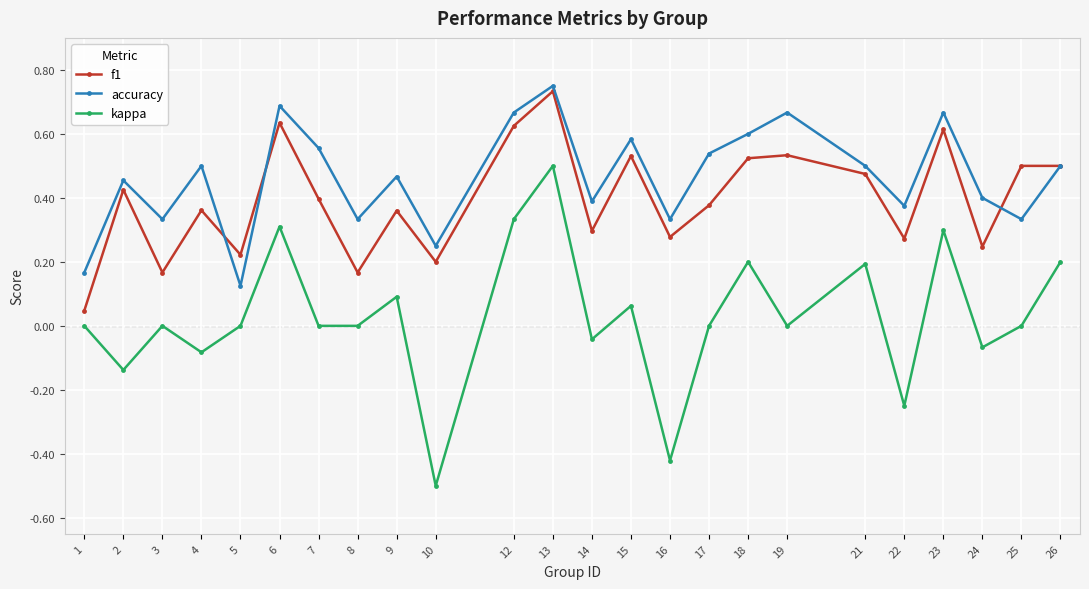

Which series has the largest total across all categories?

accuracy